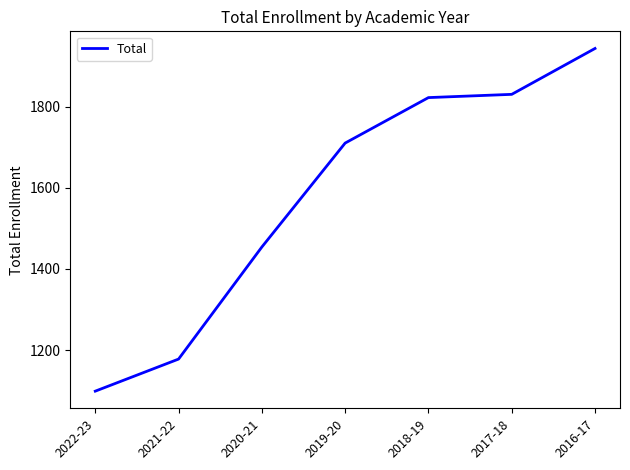

What is the difference between the maximum and minimum values?

844